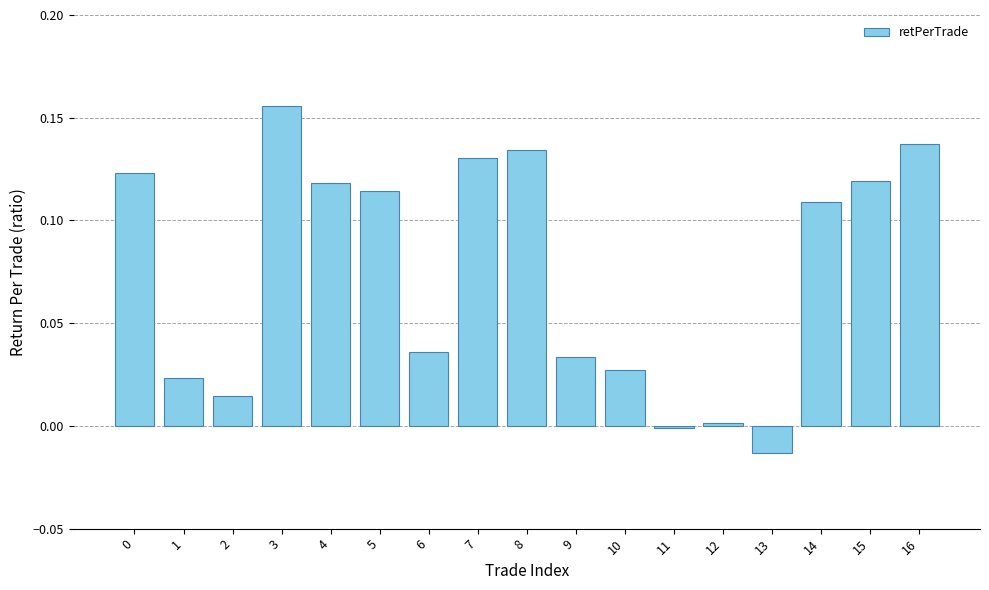

Does the chart contain stacked bars?

No